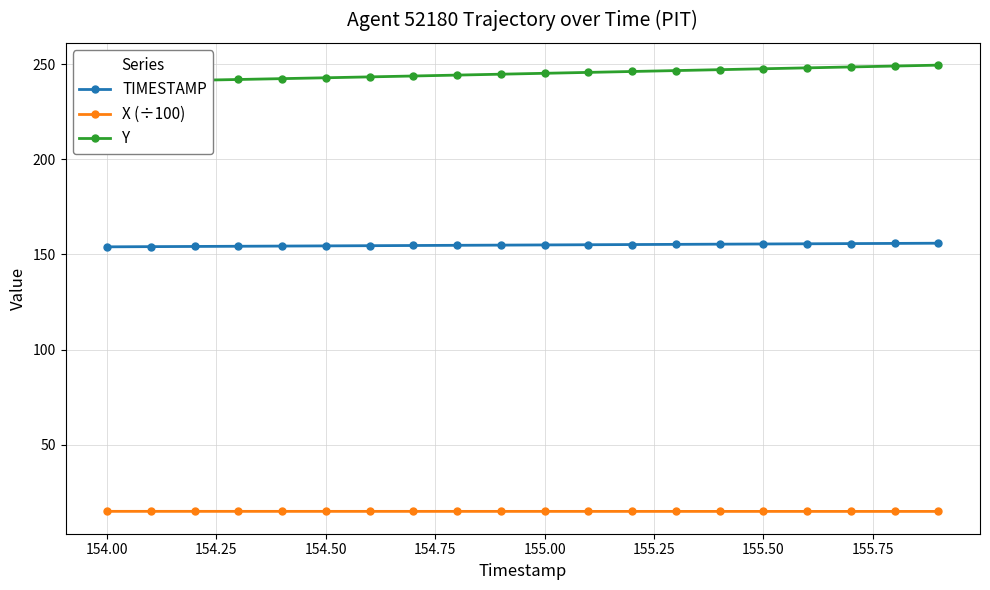

Rank the series by their average value, from highest to lowest.

Y, TIMESTAMP, X (÷100)